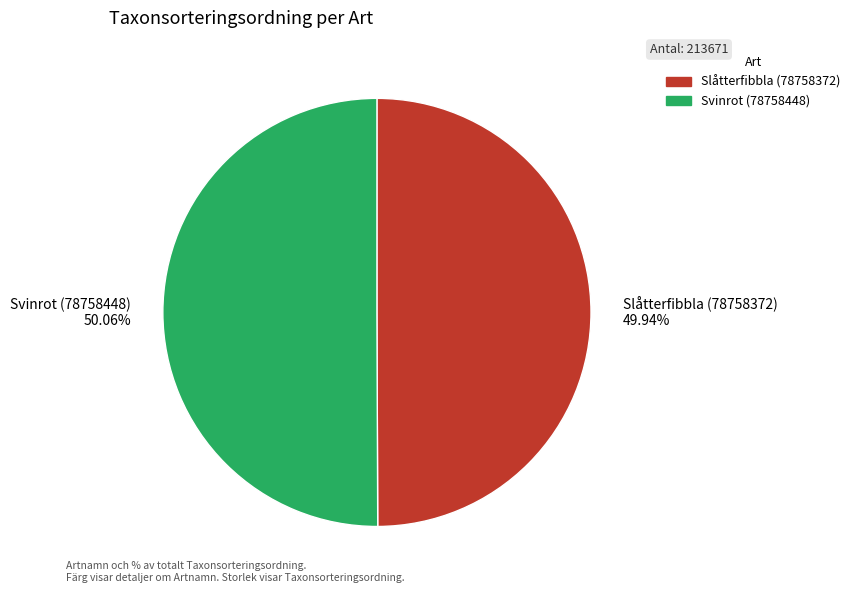

Do Slåtterfibbla (78758372) and Svinrot (78758448) together represent more than half of the pie?

Yes